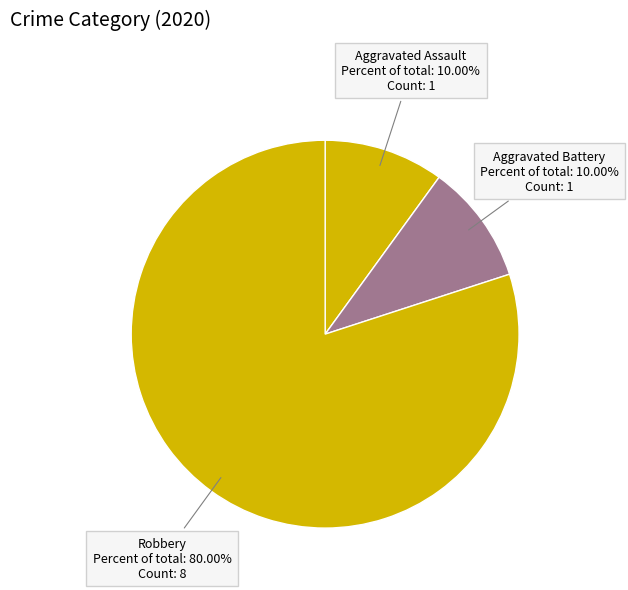

Is there any slice that represents more than half of the pie?

Yes